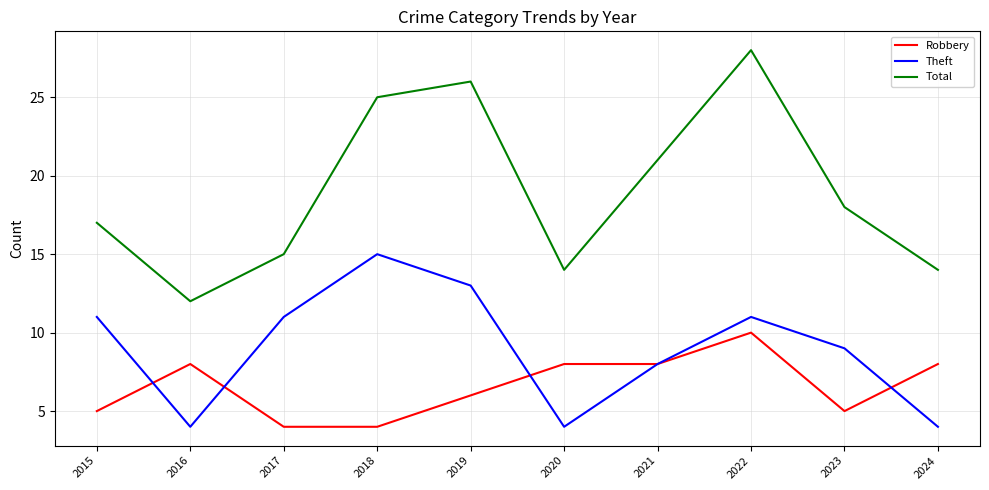

Which series has the largest range (max minus min)?

Total